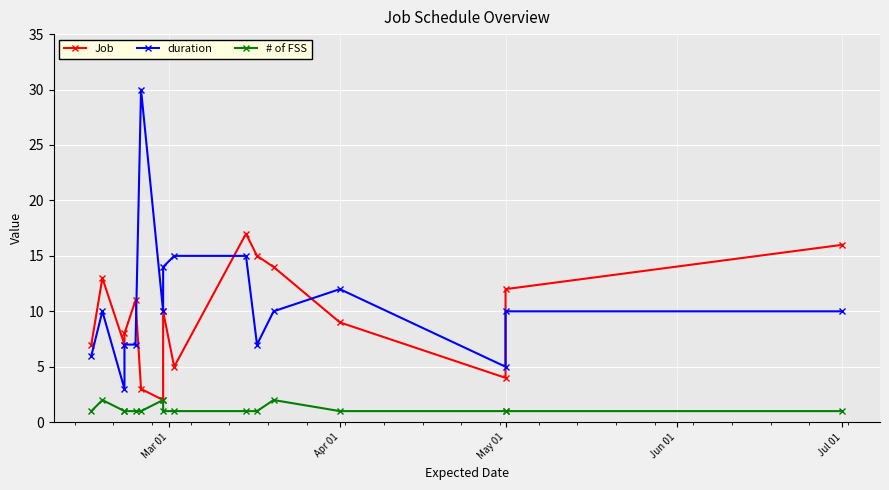

True or false: duration and # of FSS cross at least once.

False